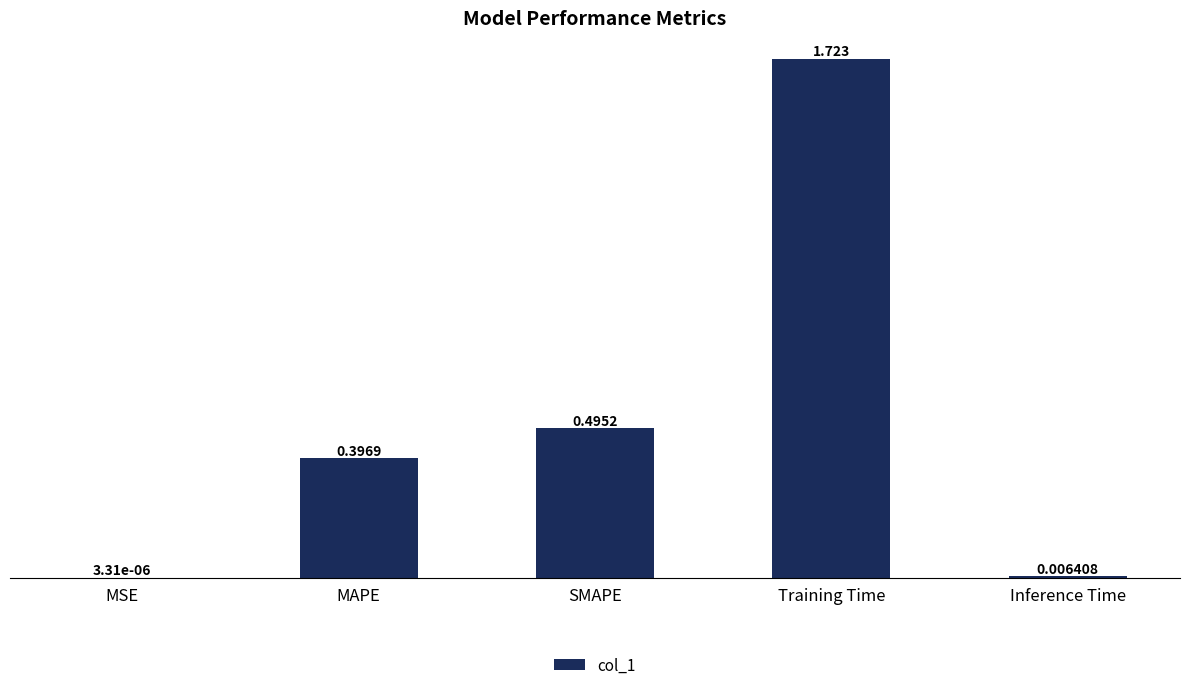

Which label corresponds to the largest value in the chart?

Training Time